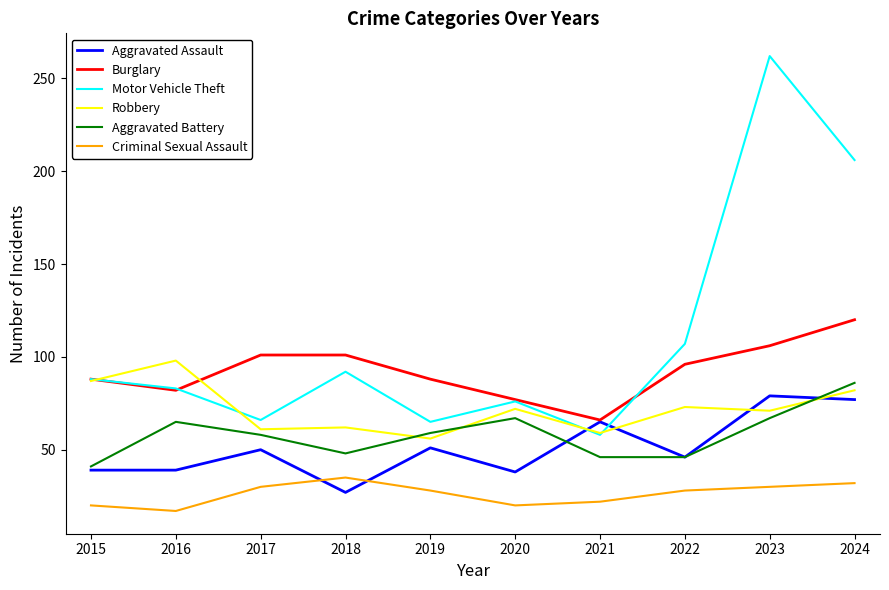

True or false: Burglary has a value of 154 at 2017.

False